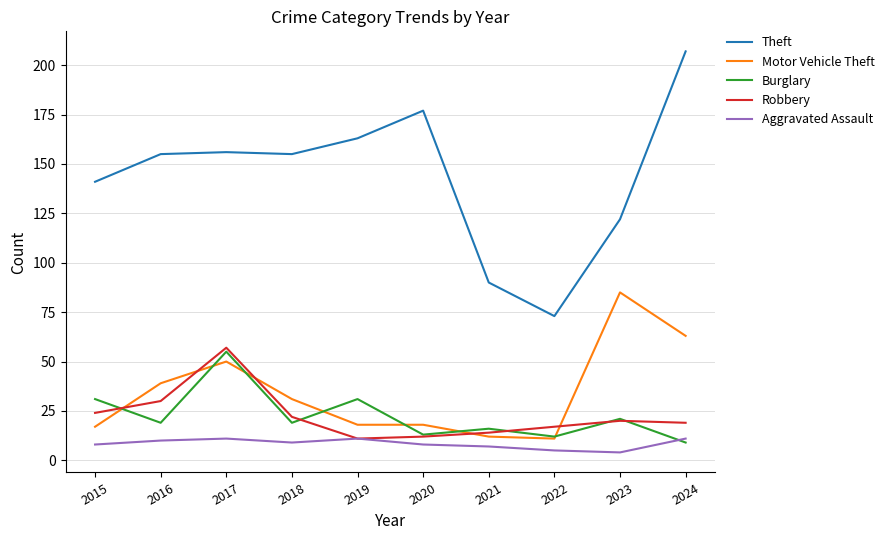

What is the difference between the highest and lowest values at 2020?

169